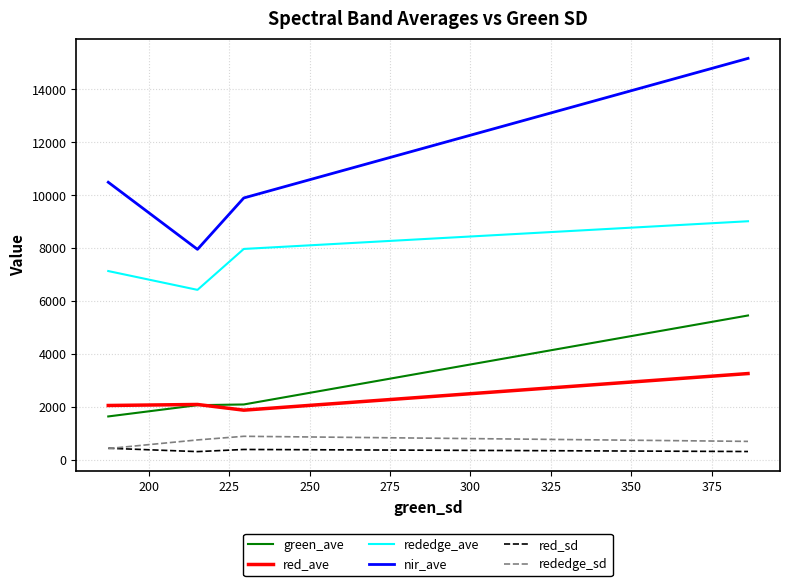

What is the greatest value displayed?

15173.9